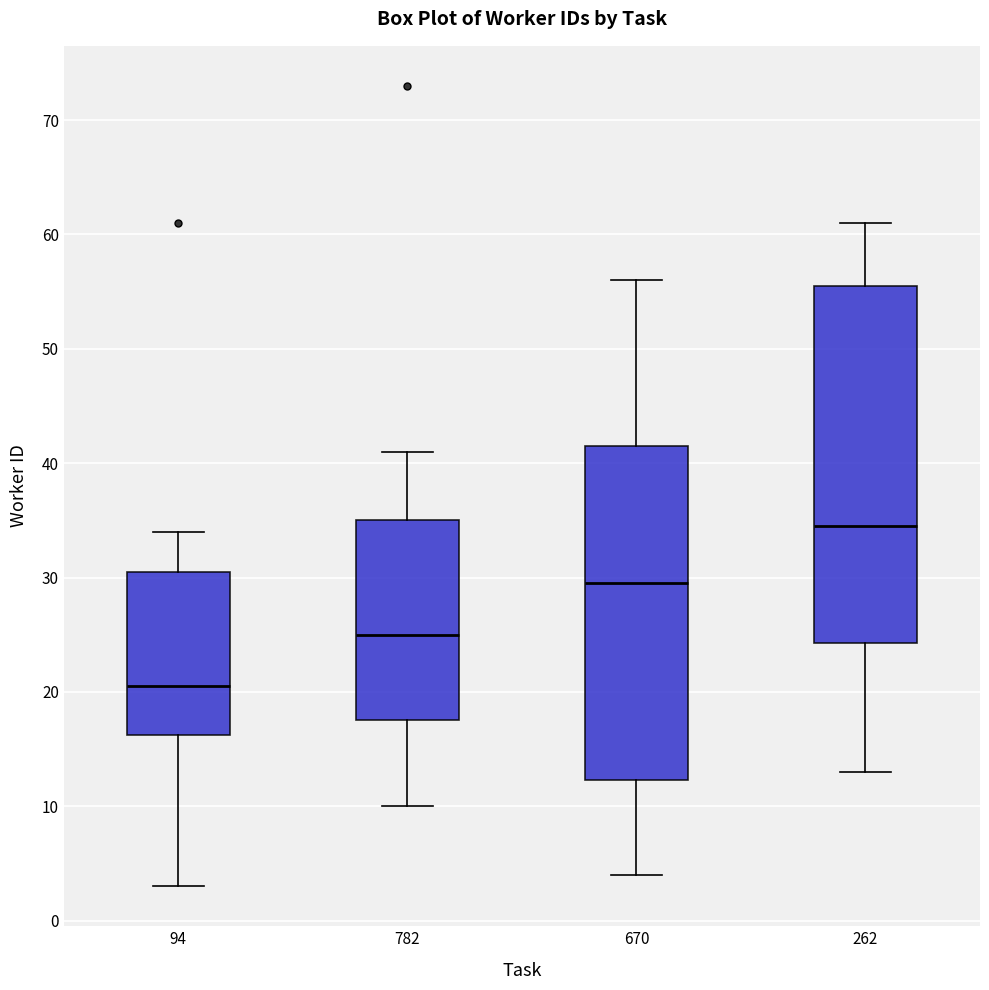

Where is the lower edge of the box at x = 262 on the y-axis? The values are not printed on the chart, so give them approximately, as read against the axis.

24